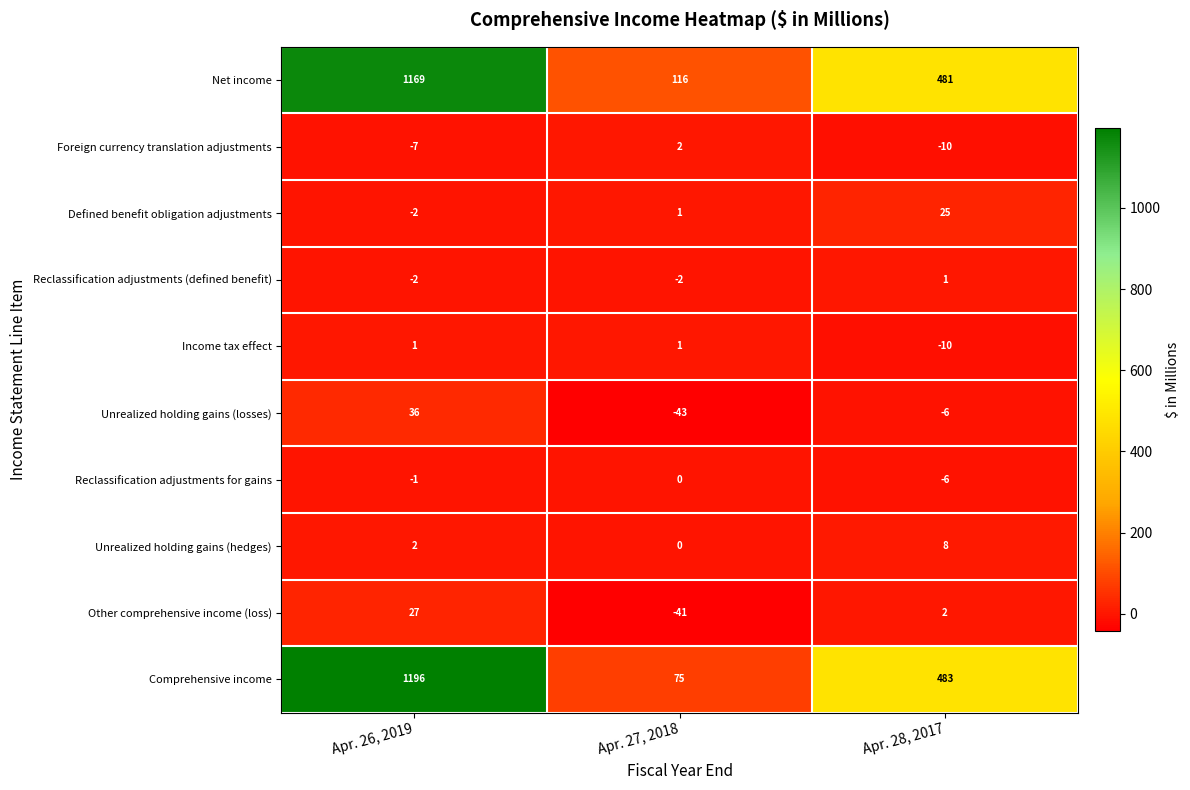

How many series are shown in this chart?

10